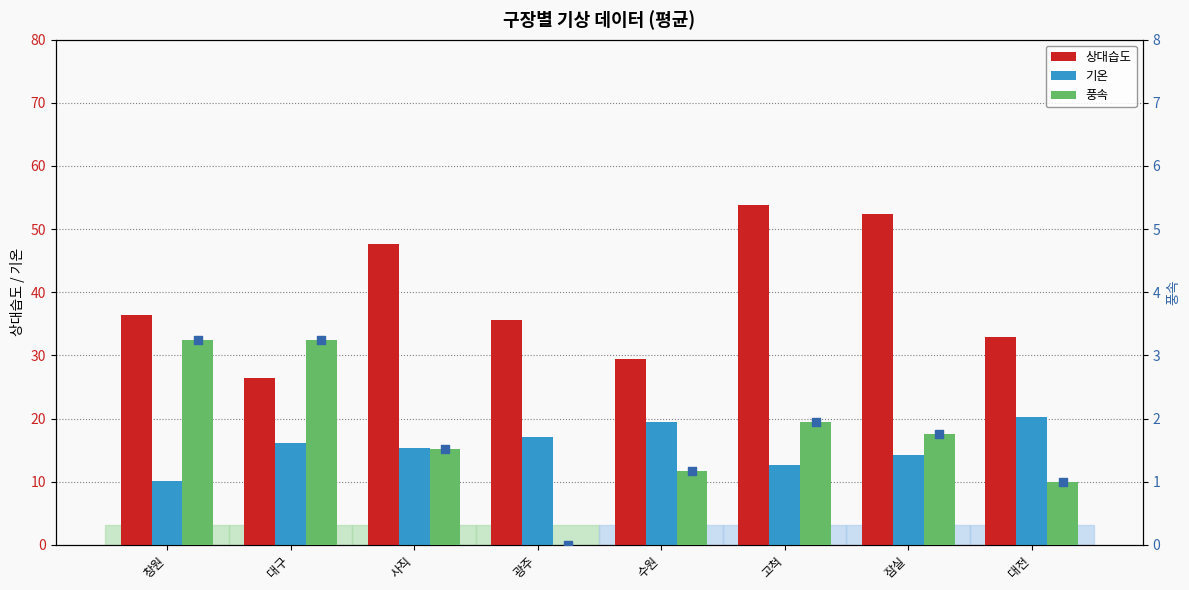

At how many categories does at least one series exceed 53?

1